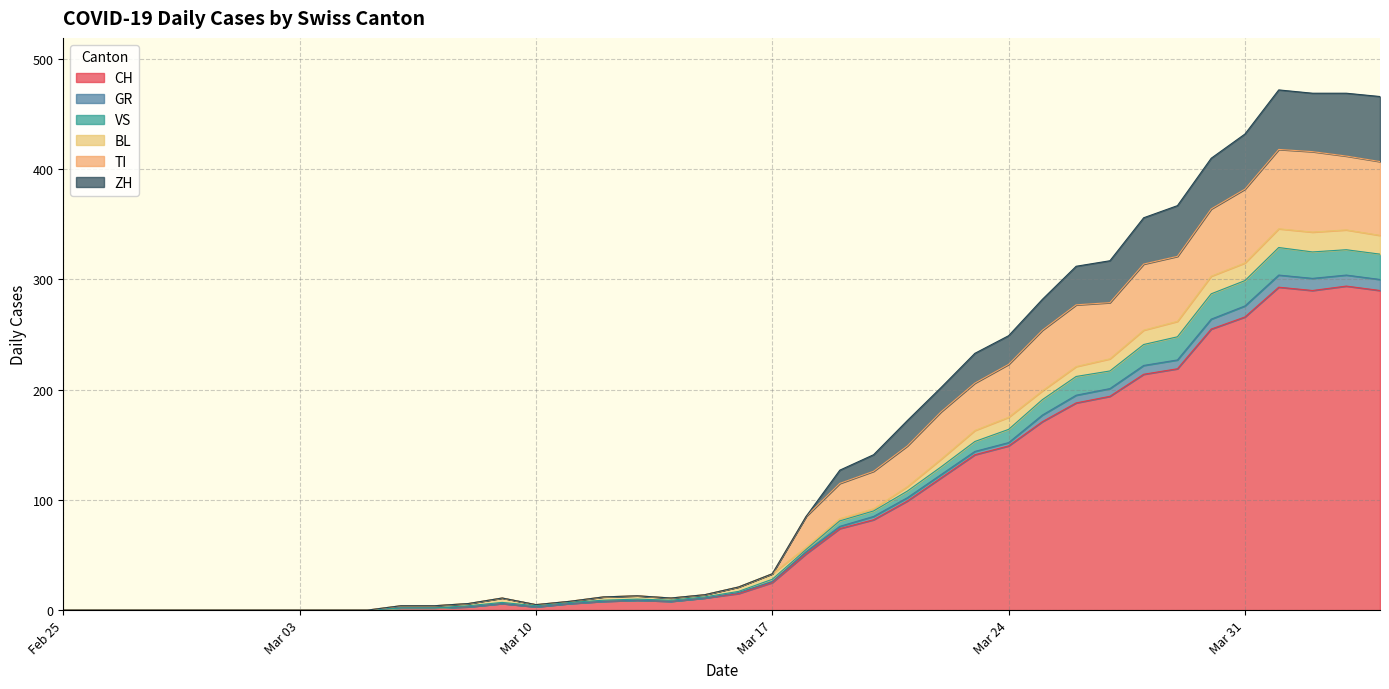

What is the maximum value for CH?

294